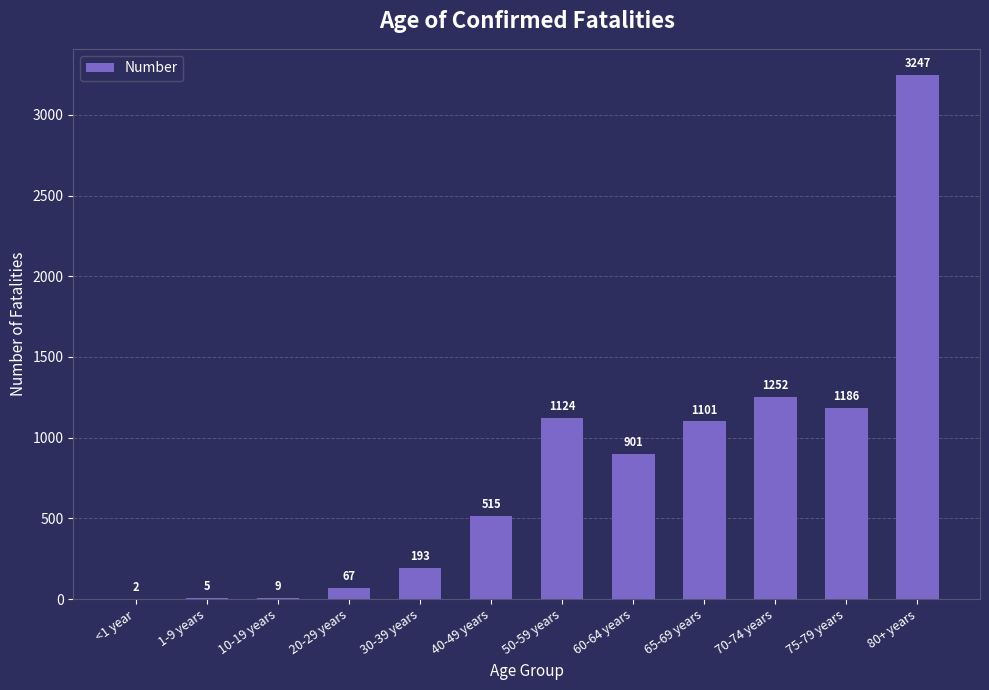

What is the sum of all values?

9602